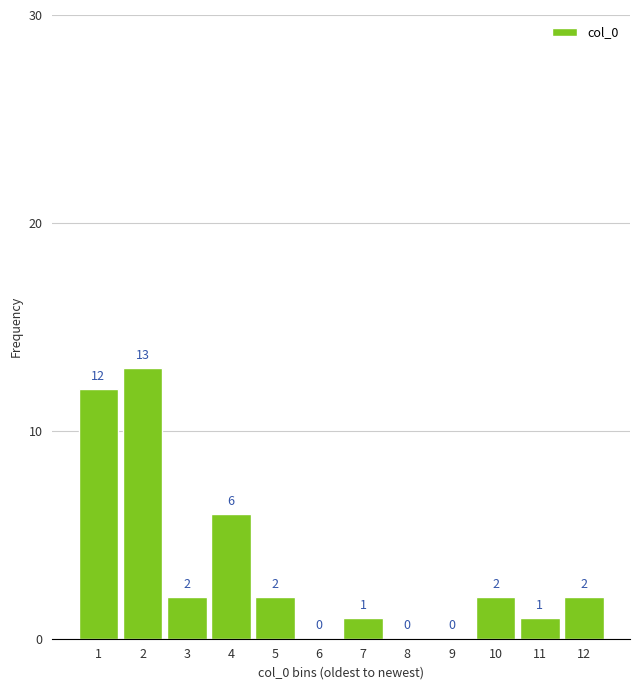

Reading left to right, what are all the values shown in this chart?

1=12	2=13	3=2	4=6	5=2	6=0	7=1	8=0	9=0	10=2	11=1	12=2